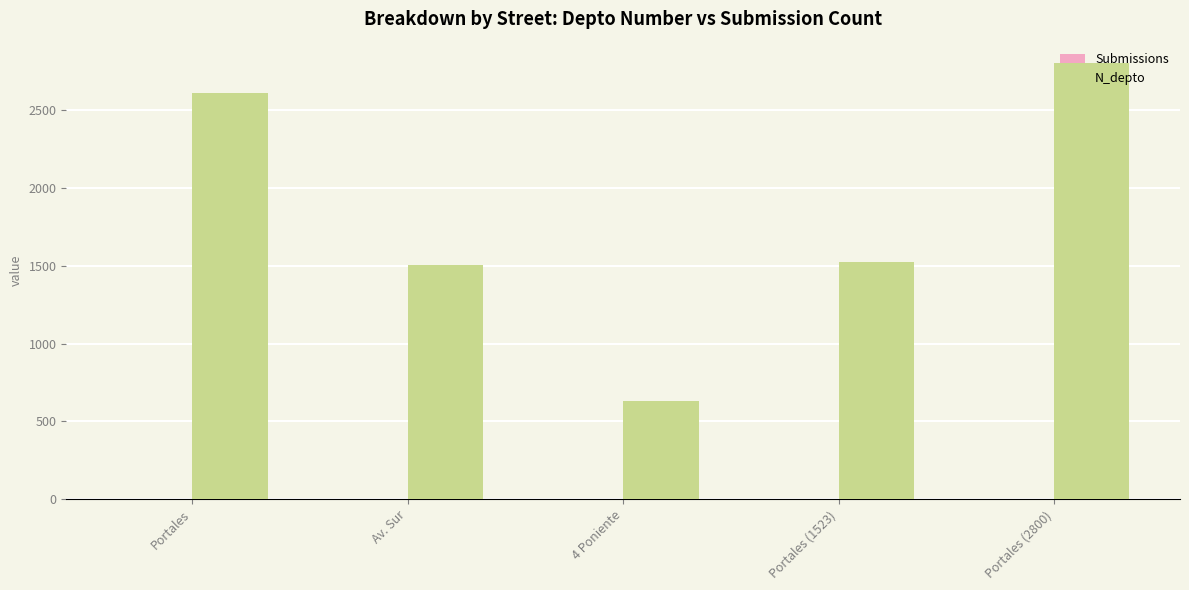

True or false: N_depto has a value of 2800 at Portales (2800).

True